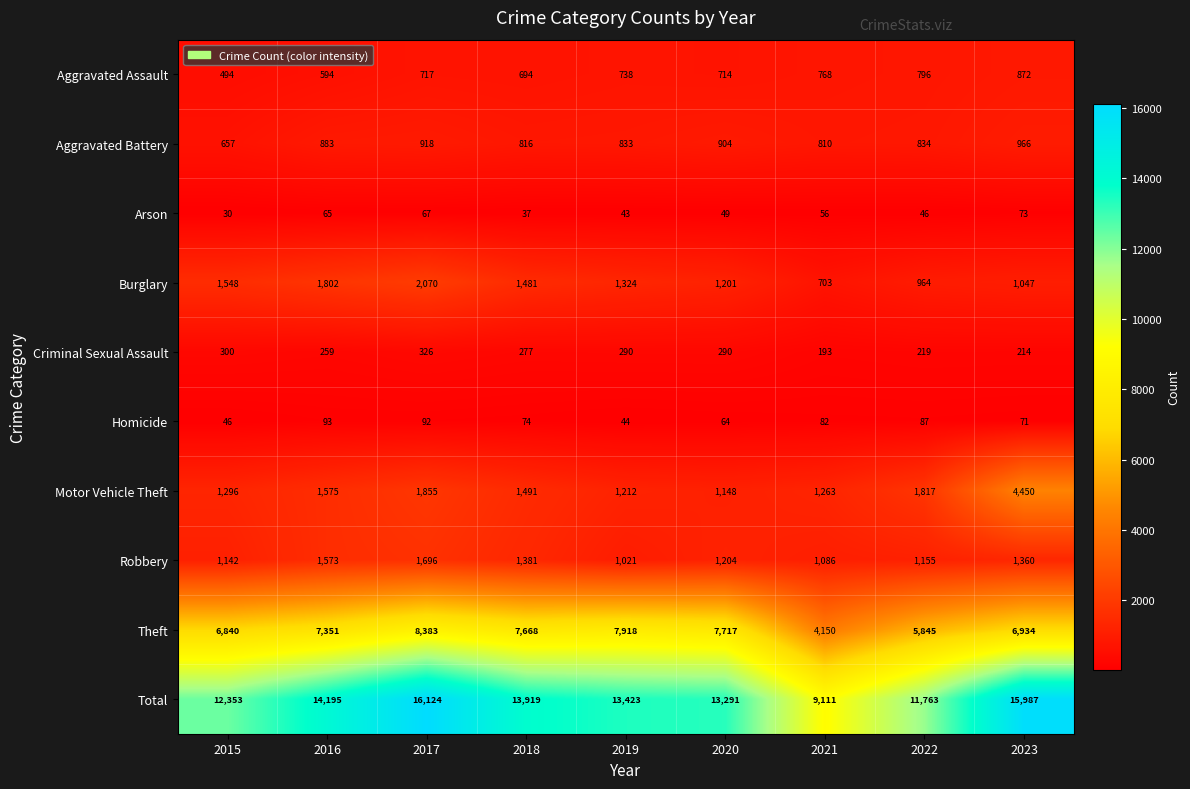

How many values in the Homicide series are below 74?

4